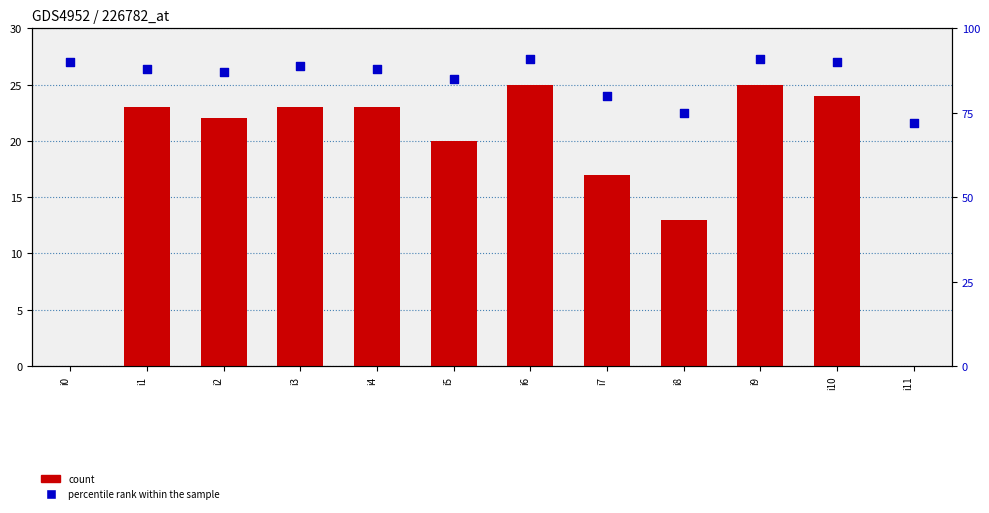

At which category is the sum across all series the highest?

i6